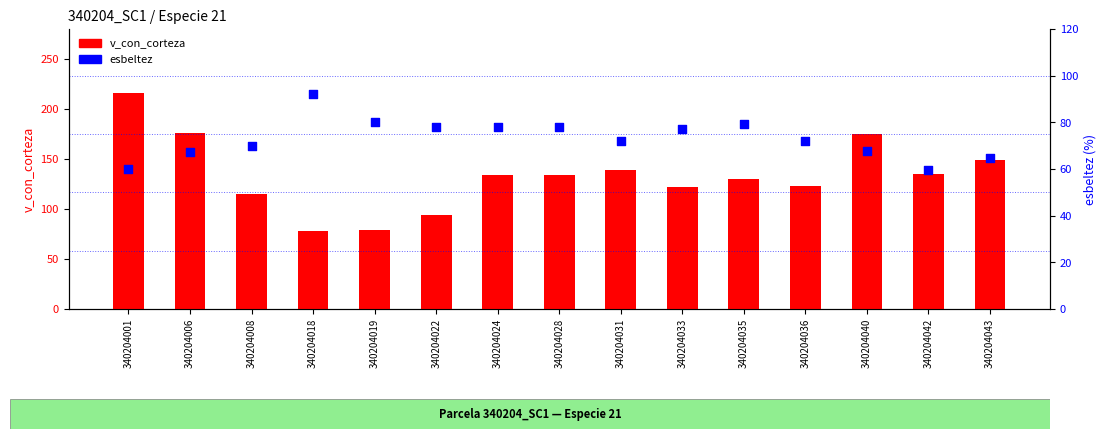

What is the total value across all series at 340204024?

212.3